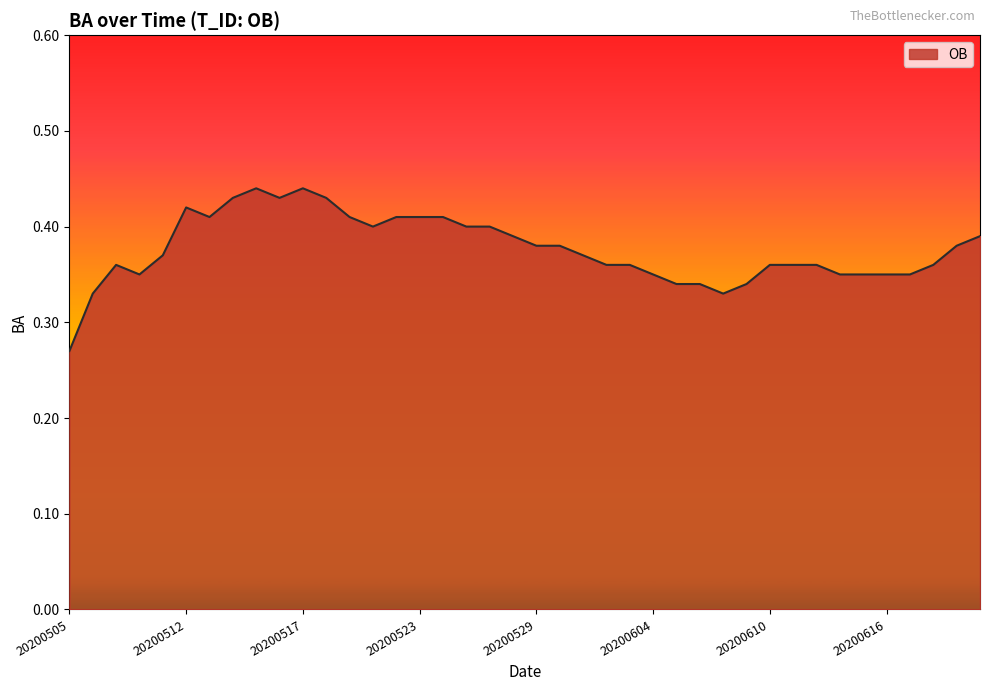

Reading right to left, list all the values displayed in this chart.

20200620=0.4	20200619=0.4	20200618=0.4	20200617=0.3	20200616=0.3	20200614=0.3	20200613=0.3	20200612=0.4	20200611=0.4	20200610=0.4	20200609=0.3	20200607=0.3	20200606=0.3	20200605=0.3	20200604=0.3	20200603=0.4	20200602=0.4	20200531=0.4	20200530=0.4	20200529=0.4	20200528=0.4	20200527=0.4	20200526=0.4	20200524=0.4	20200523=0.4	20200522=0.4	20200521=0.4	20200520=0.4	20200519=0.4	20200517=0.4	20200516=0.4	20200515=0.4	20200514=0.4	20200513=0.4	20200512=0.4	20200510=0.4	20200508=0.3	20200507=0.4	20200506=0.3	20200505=0.3